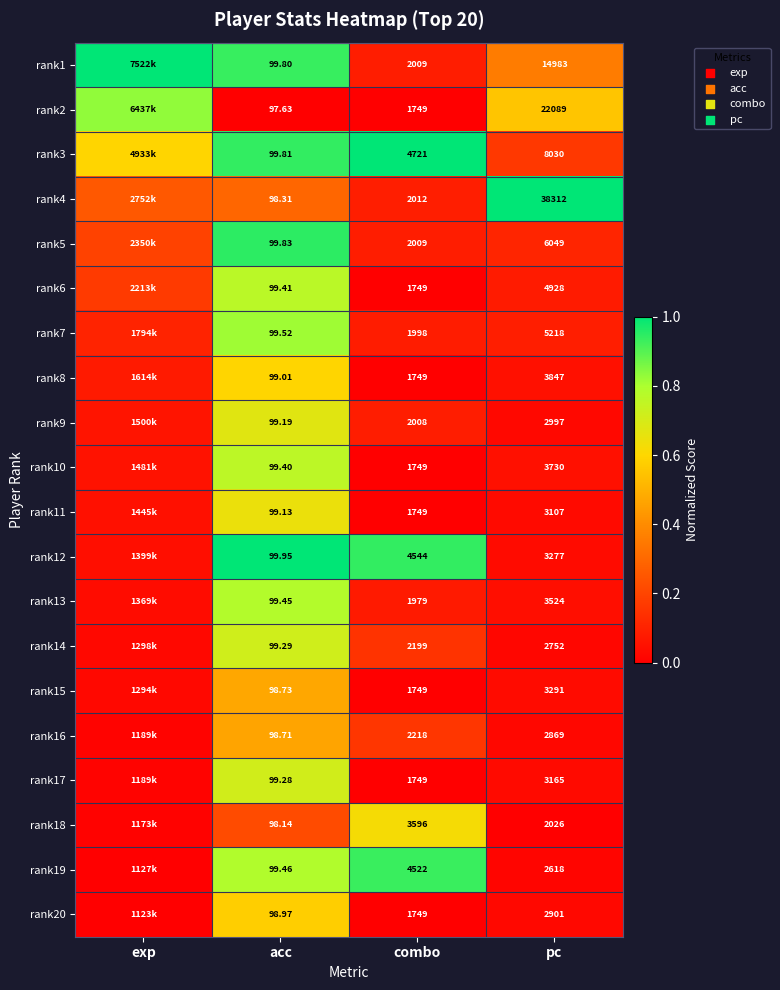

The rank1 series shows 1.5 at acc. True or false?

False